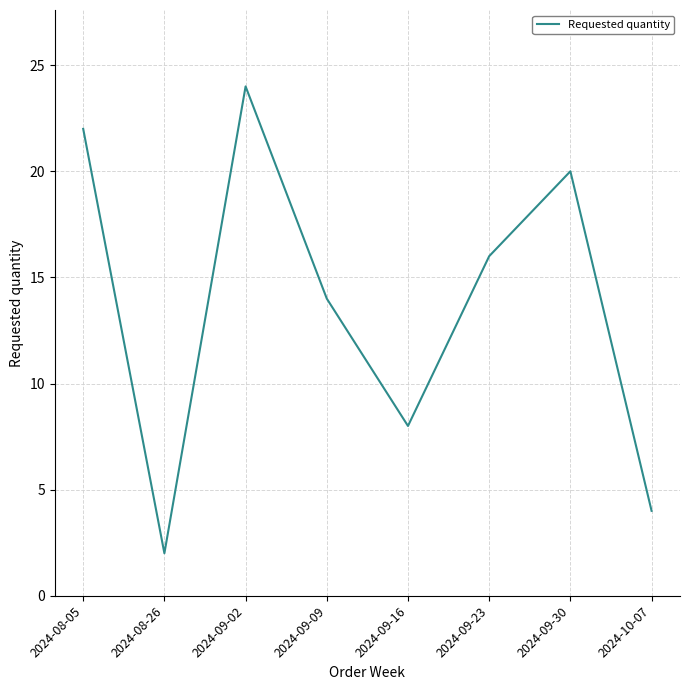

What is the sum of all values?

110